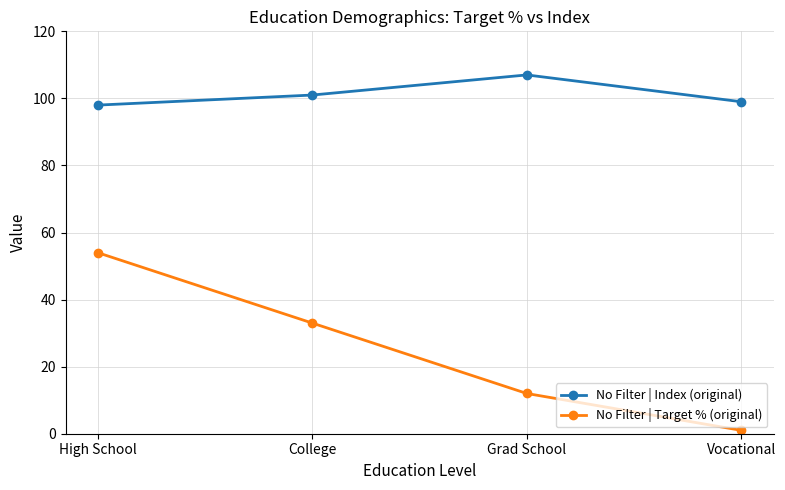

Is the value of No Filter | Target % (original) at College greater than the value of No Filter | Index (original) at Grad School?

No